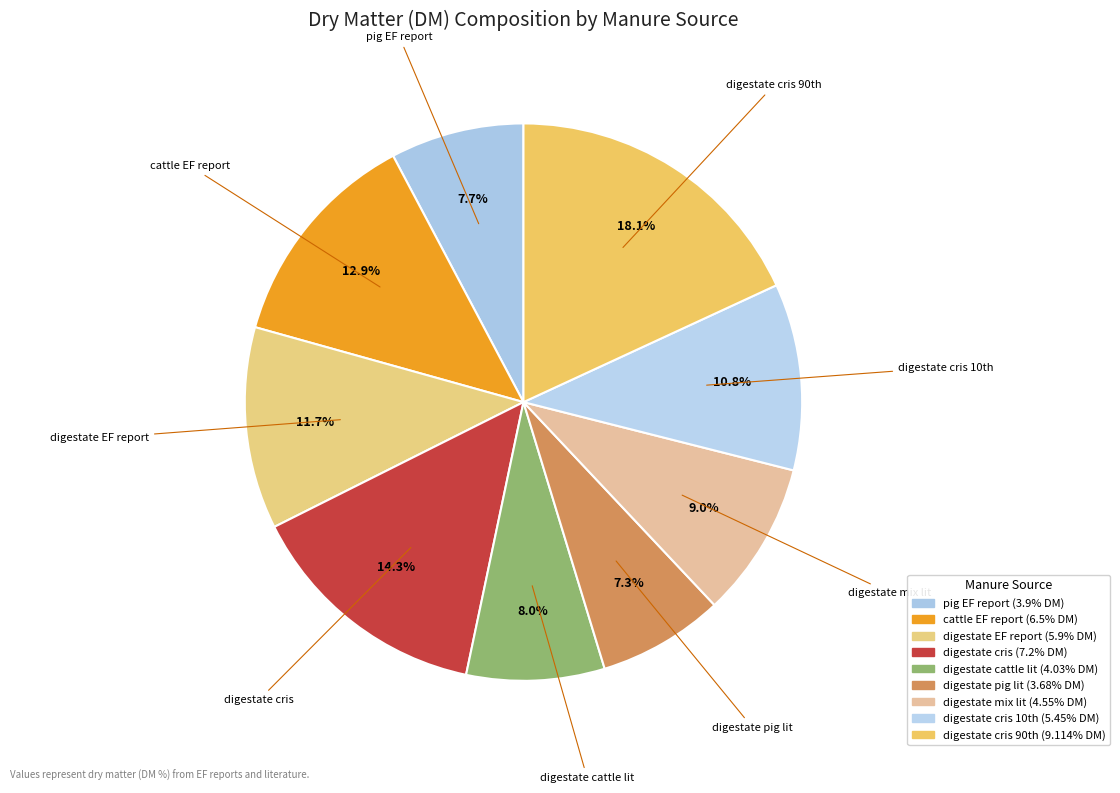

How many segments does this pie chart have?

9